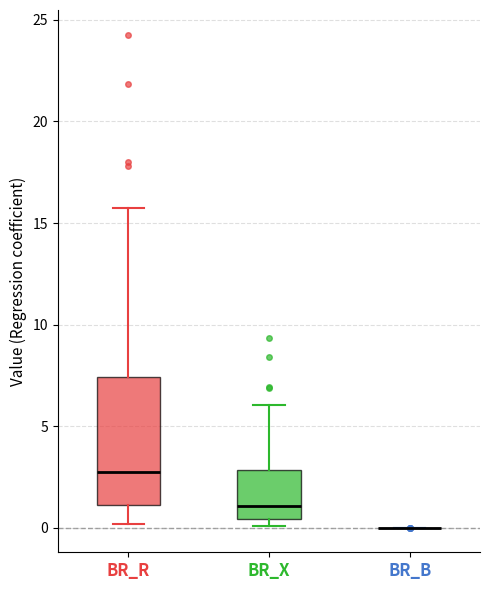

Reading left to right, read every box against the y-axis: the position of its median line, the range the box covers, and the ends of its whiskers. The values are not printed on the chart, so give them approximately, as read against the axis.

BR_R: median 2.5, box 1.0 to 7.5, whiskers 0.0 to 15.5
BR_X: median 1.0, box 0.5 to 3.0, whiskers 0.0 to 6.0
BR_B: box collapsed to a line at 0.0, whiskers 0.0 to 0.0